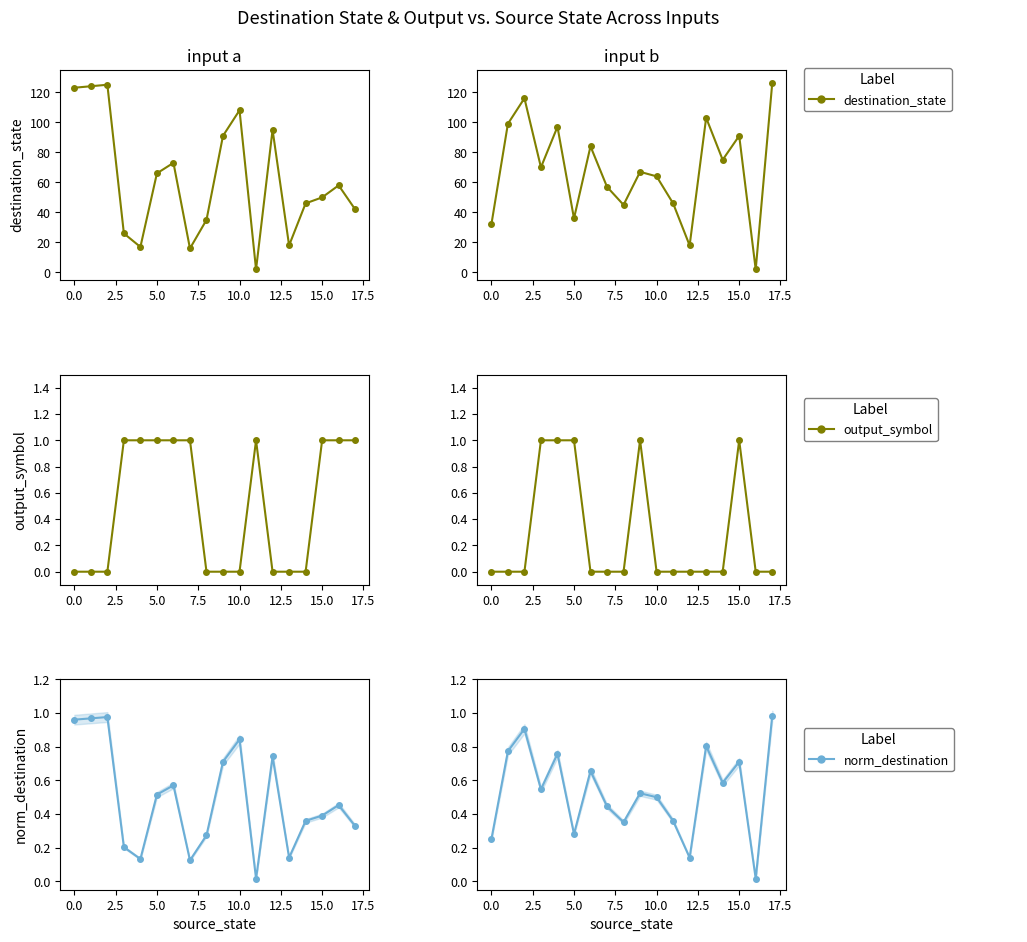

How many lines are shown in the chart?

3